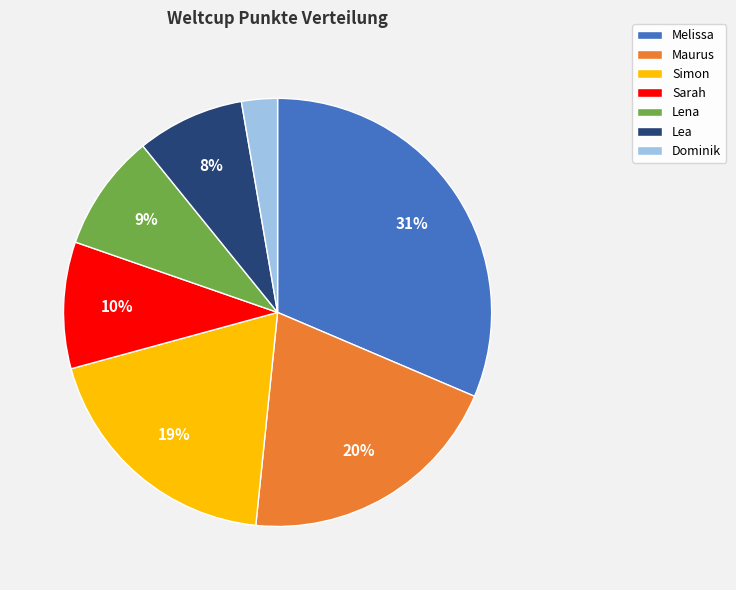

Is the sum of Maurus and Dominik greater than half?

No